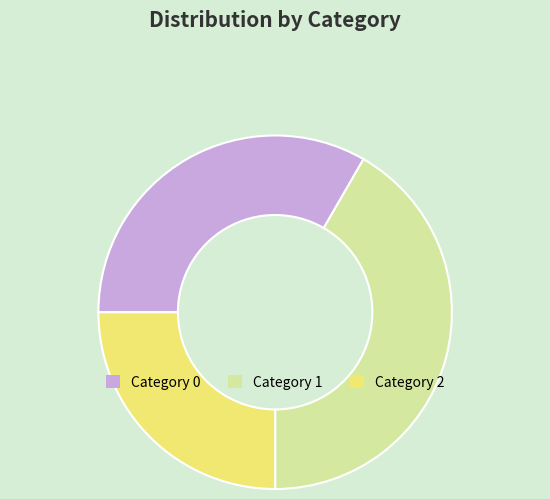

Is there any slice that represents more than half of the pie?

No